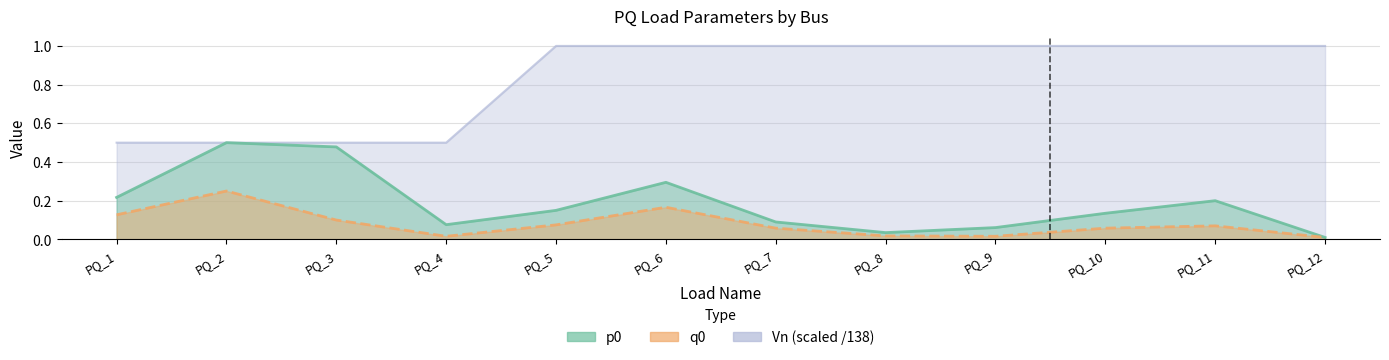

Which series has the largest total across all categories?

Vn